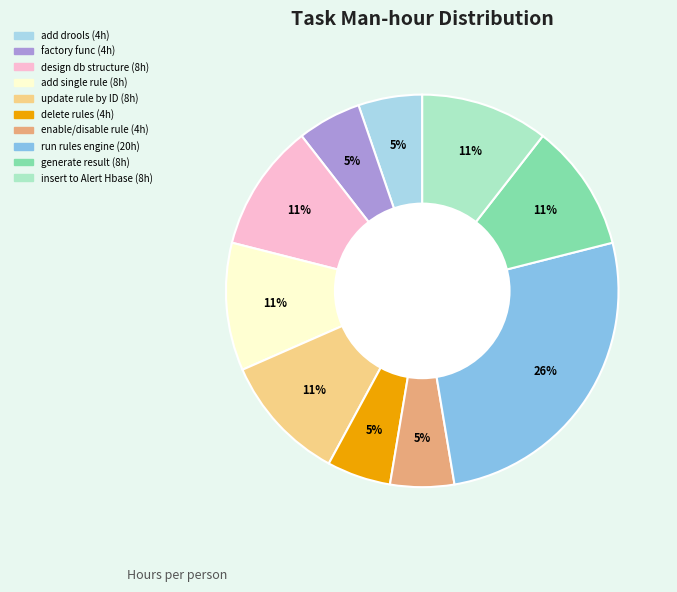

Is there a majority slice in this chart?

No